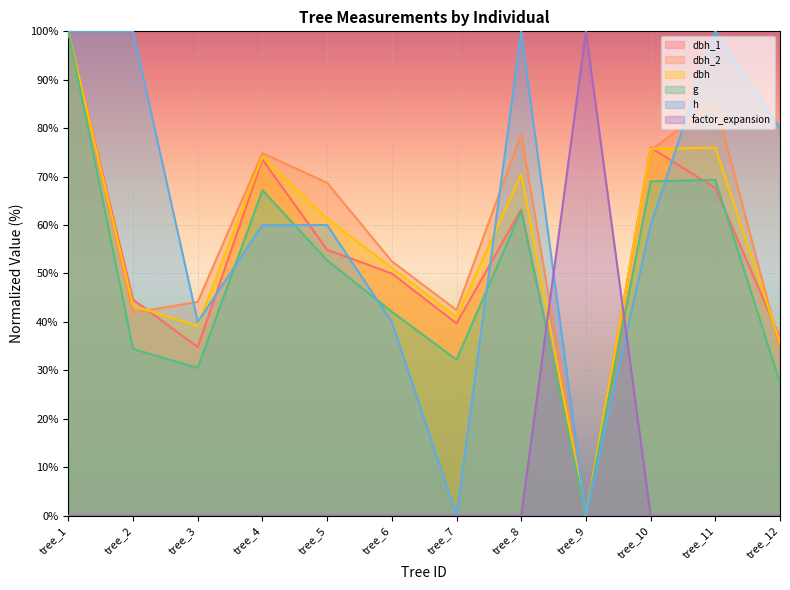

Which category has the highest value across all series?

tree_1